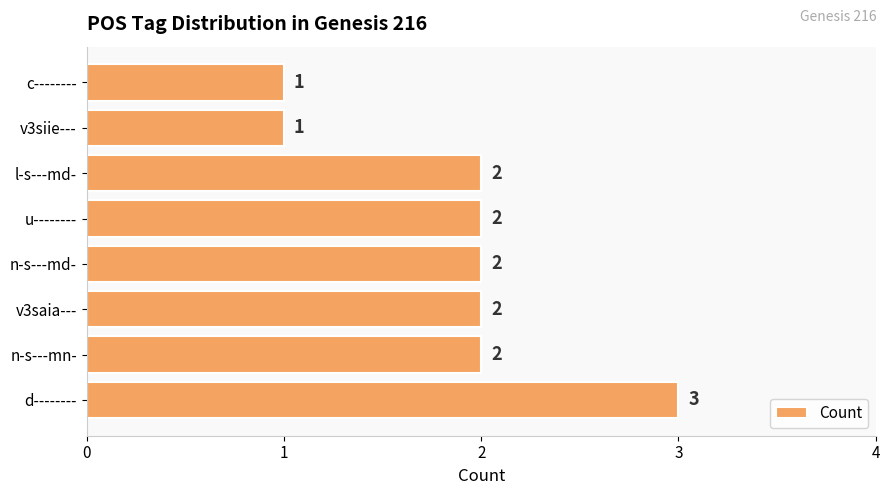

Reading bottom to top, what are all the values shown in this chart?

3	2	2	2	2	2	1	1